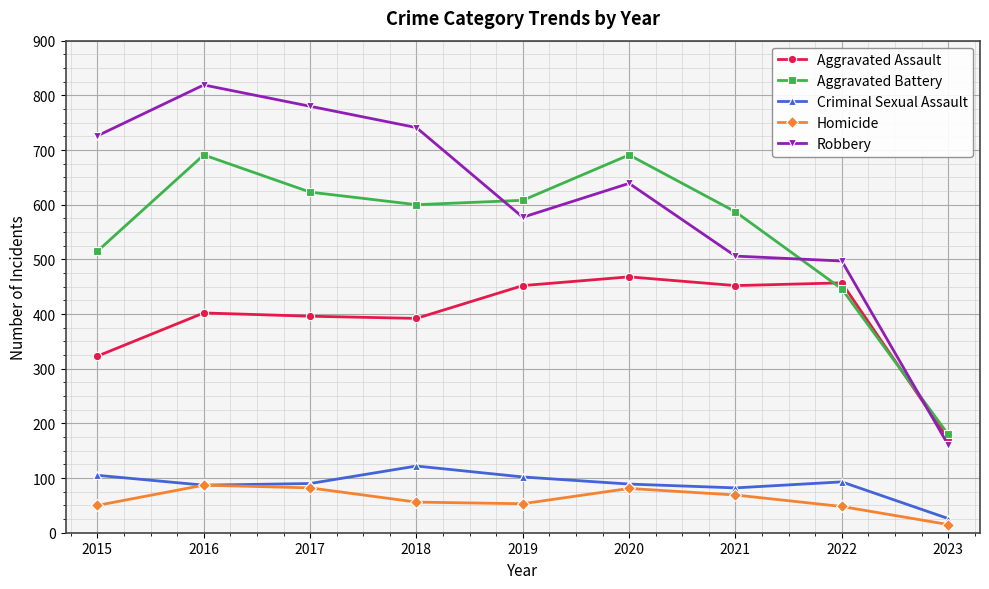

How many data points in Aggravated Battery are less than 600?

4